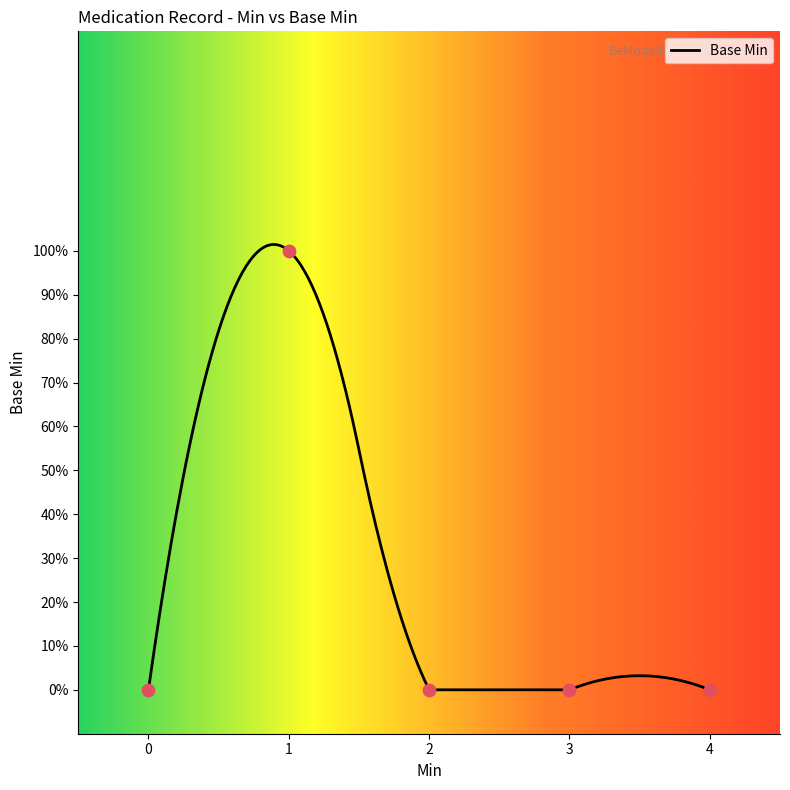

What is the change in value from 1 to 4?

-1